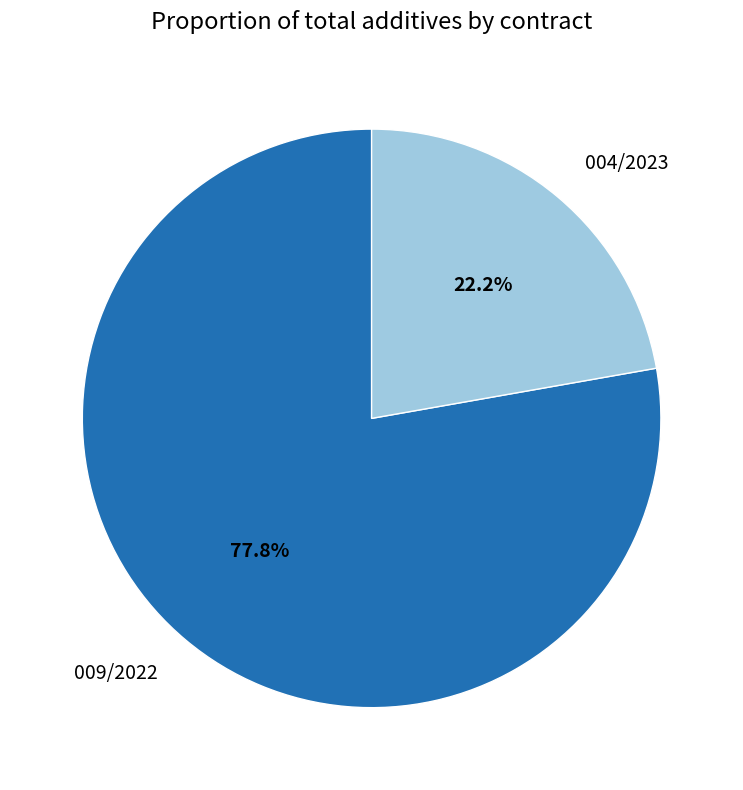

Is it true that 004/2023 is 28% of the pie?

False